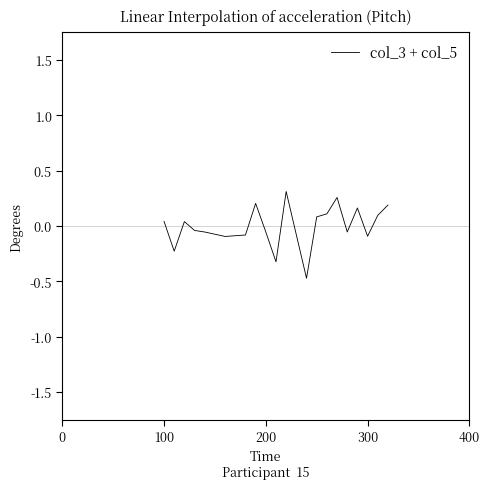

What is the smallest value displayed?

-0.5